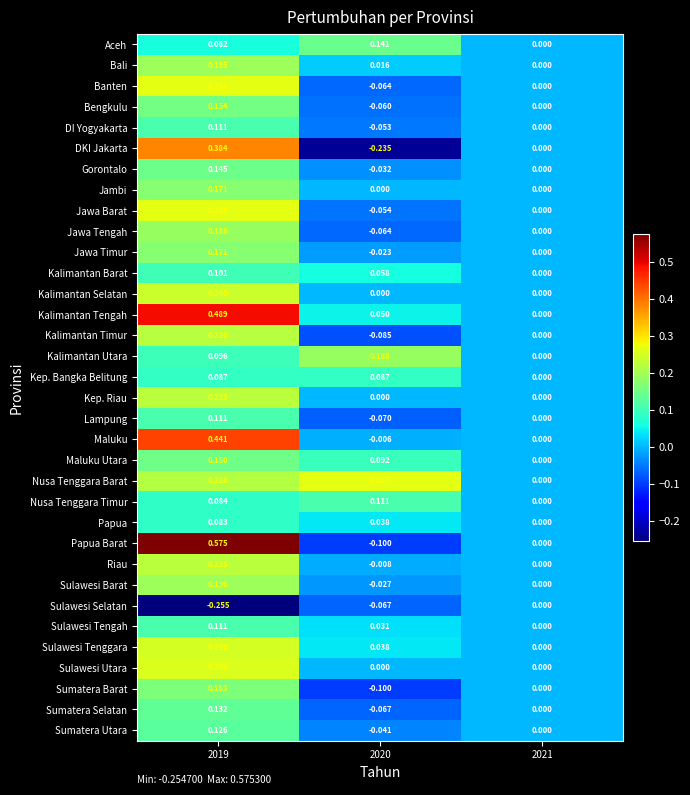

Which series has the largest total across all categories?

Kalimantan Tengah